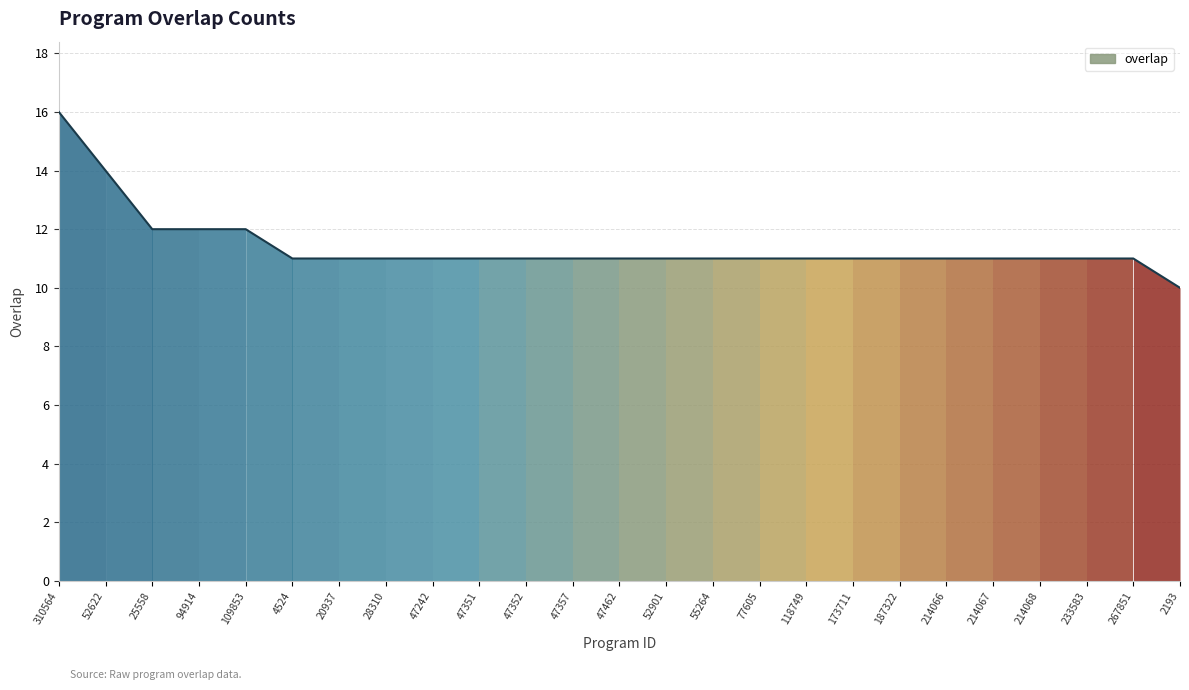

What is the difference between the values at 52622 and 25558?

2